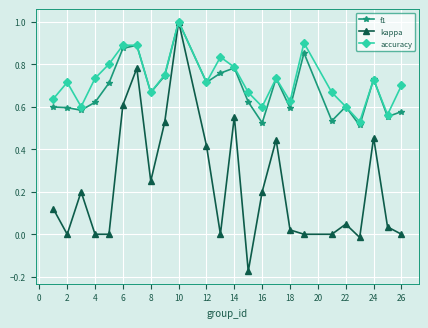

Which series has the widest spread of values?

kappa